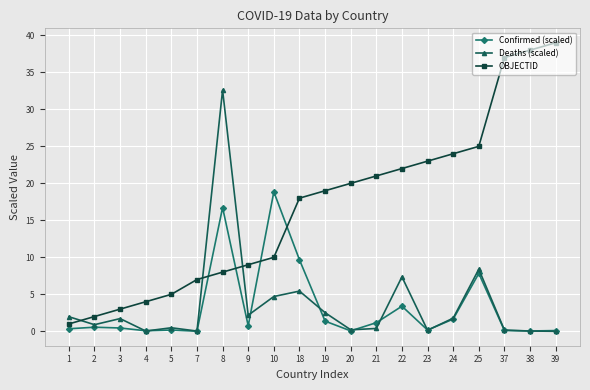

Rank the series by their maximum value, from highest to lowest.

OBJECTID, Deaths (scaled), Confirmed (scaled)